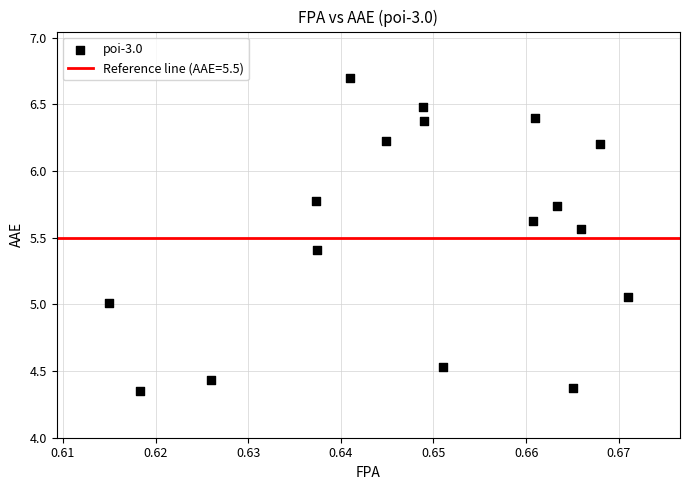

What is the range of Y values (max minus min)?

2.3